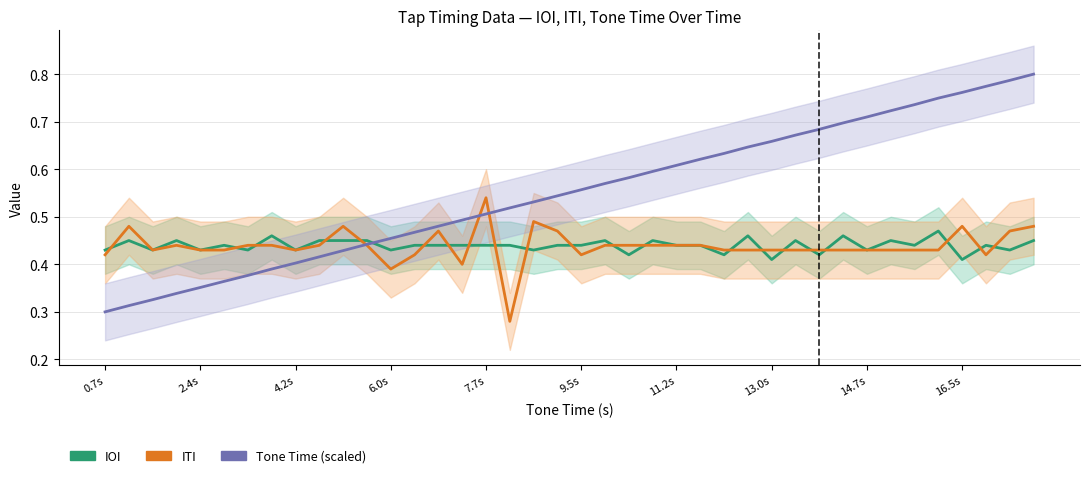

Which series has the widest spread of values?

Tone Time (scaled)